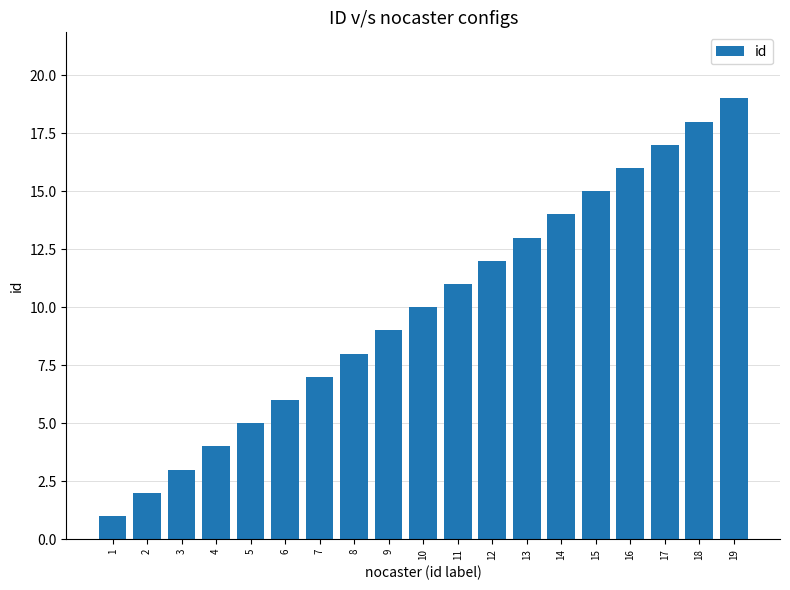

Between 10 and 16, which is larger?

16